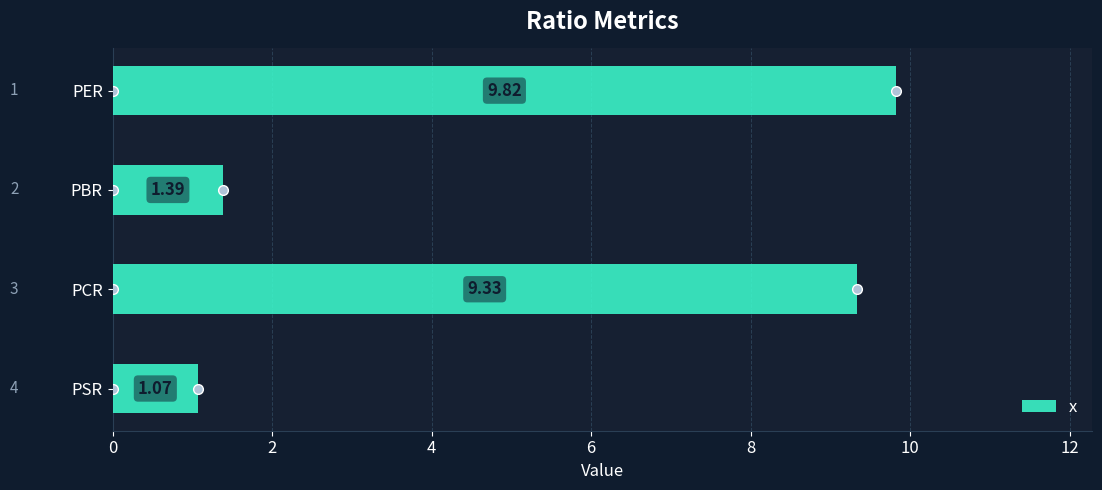

Which has a higher value, PSR or PCR?

PCR